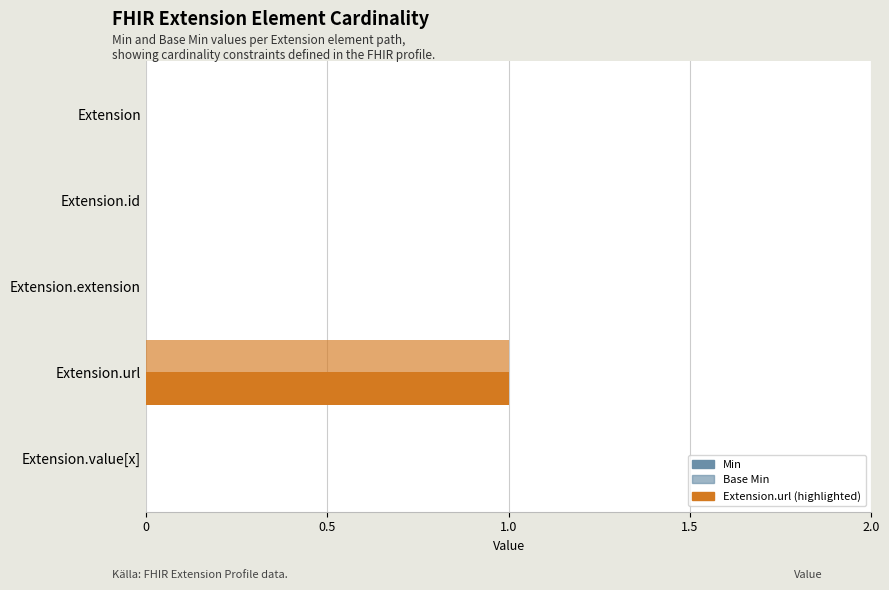

How many data points does each series have?

5